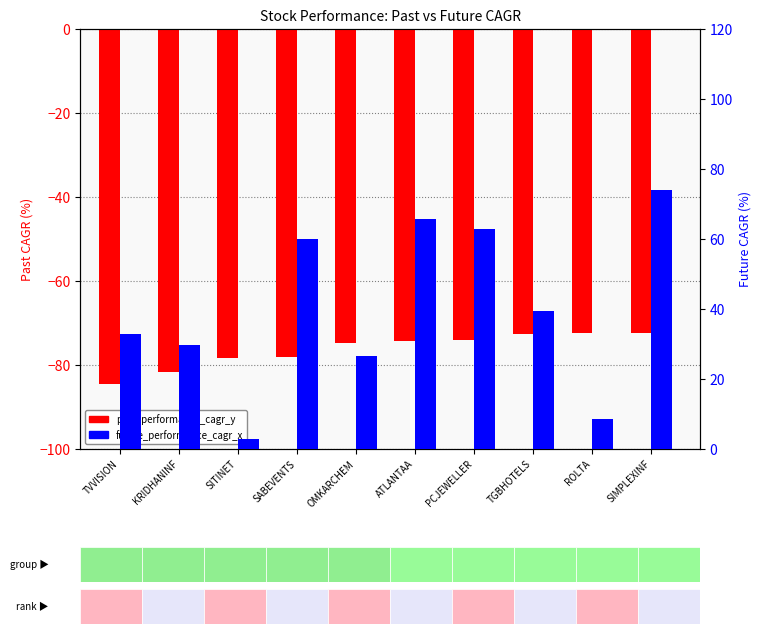

Where is past_performance_cagr_y nearest to the value -78?

SABEVENTS